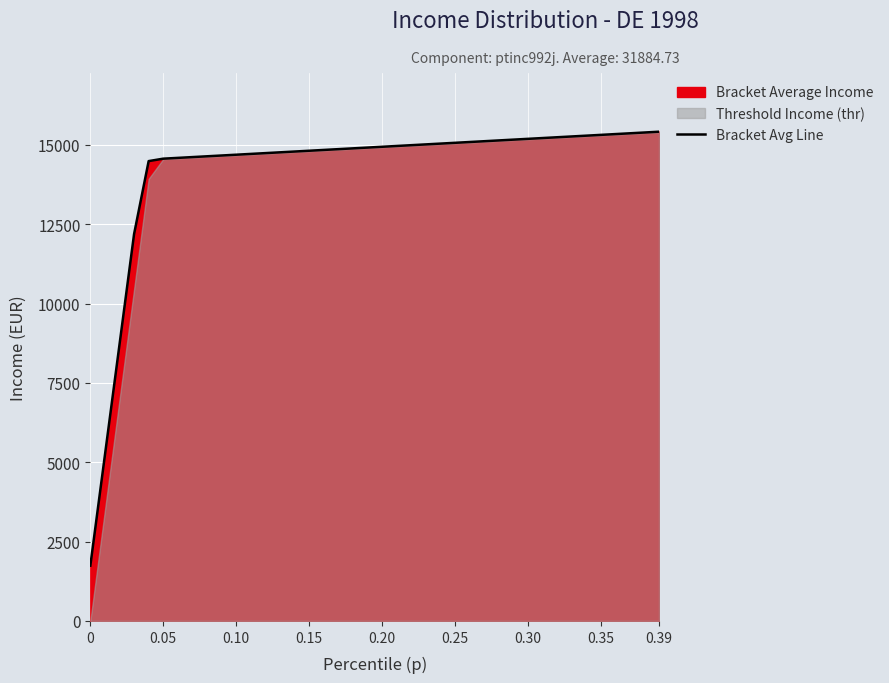

What is the highest value of the Bracket Avg Line series?

15413.4